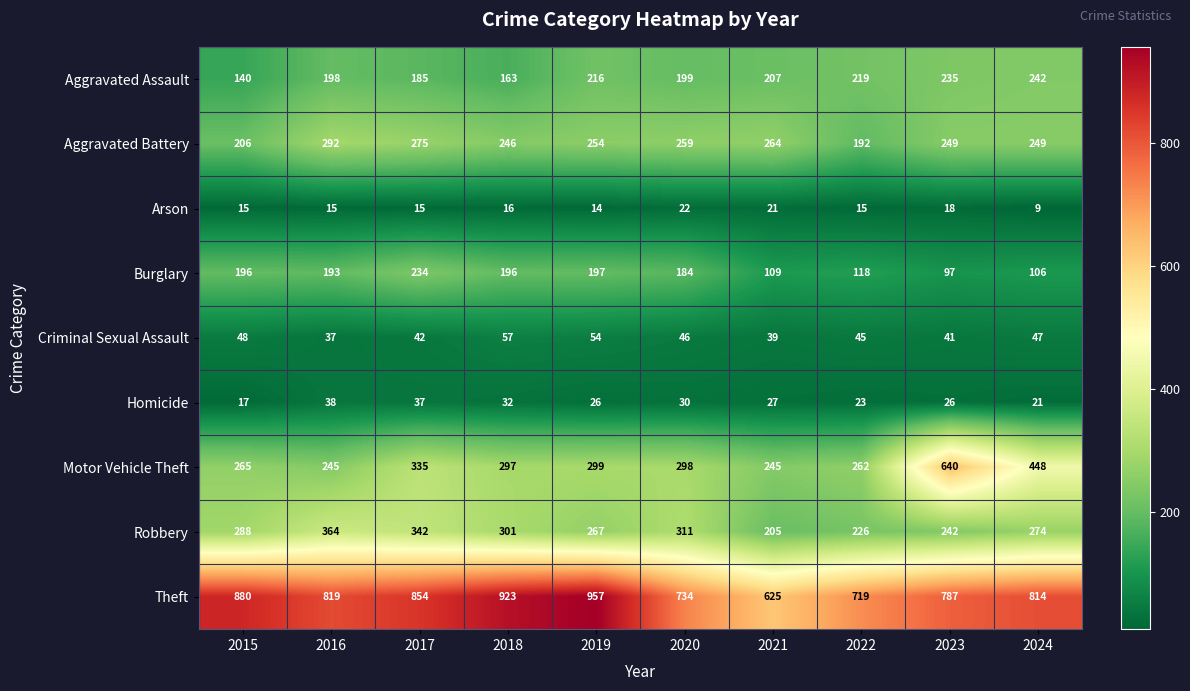

List the series in order of their peak value, lowest first.

Arson, Homicide, Criminal Sexual Assault, Burglary, Aggravated Assault, Aggravated Battery, Robbery, Motor Vehicle Theft, Theft